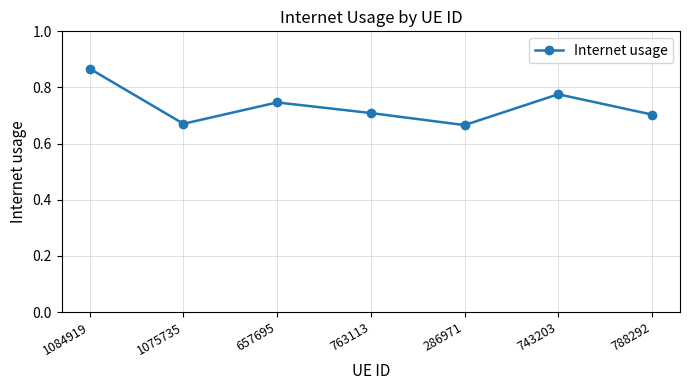

What is the change in value from 1084919 to 286971?

-0.2